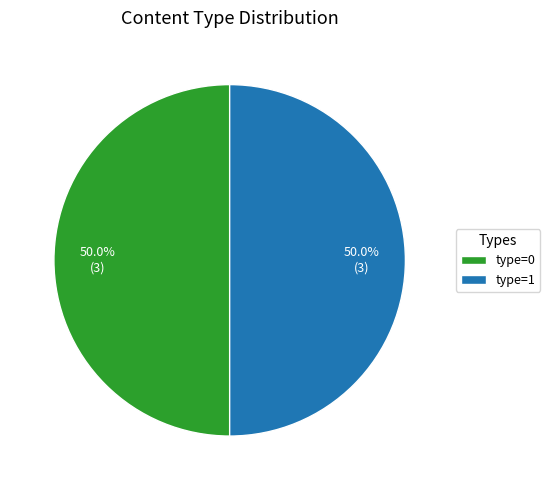

Combined, what portion of the pie is type=0 and type=1?

100.0%